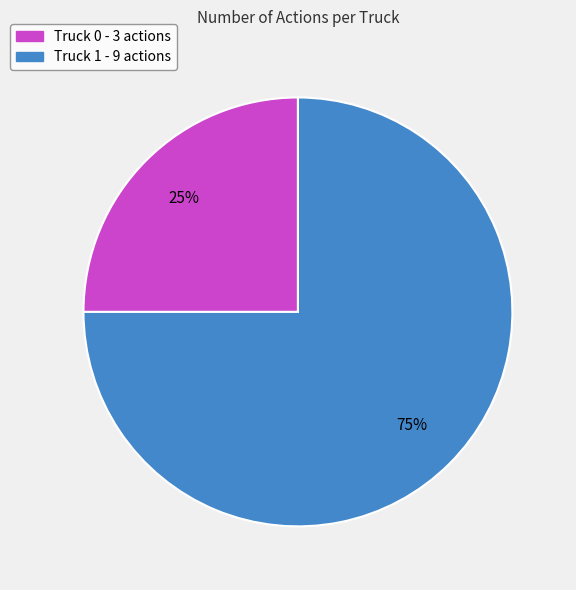

How many slices are in this pie chart?

2